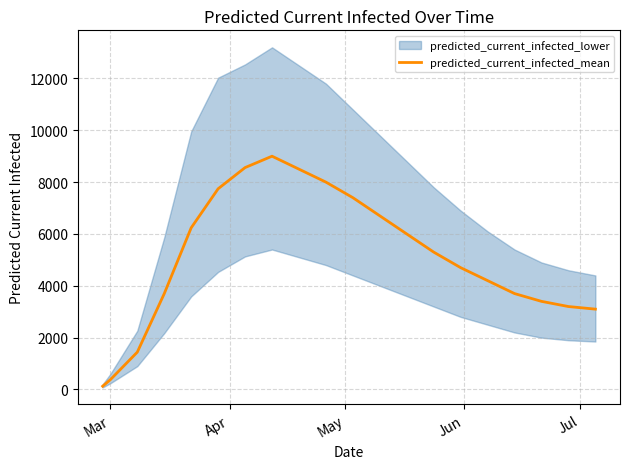

What is the sum of all values?

101385